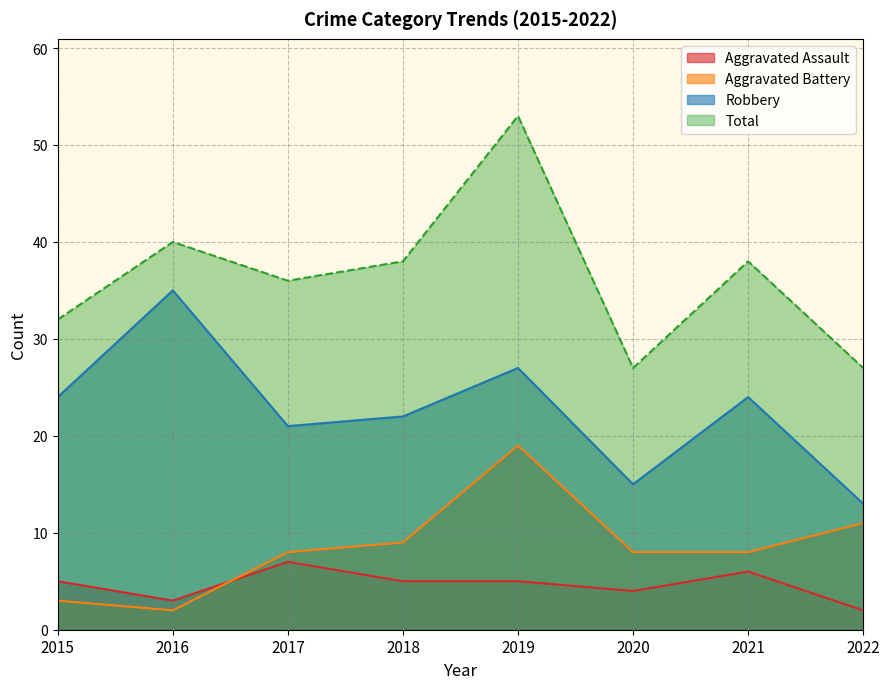

Reading left to right, what are all the values shown in this chart?

Aggravated Assault: 2015=5	2016=3	2017=7	2018=5	2019=5	2020=4	2021=6	2022=2
Aggravated Battery: 2015=3	2016=2	2017=8	2018=9	2019=19	2020=8	2021=8	2022=11
Robbery: 2015=24	2016=35	2017=21	2018=22	2019=27	2020=15	2021=24	2022=13
Total: 2015=32	2016=40	2017=36	2018=38	2019=53	2020=27	2021=38	2022=27